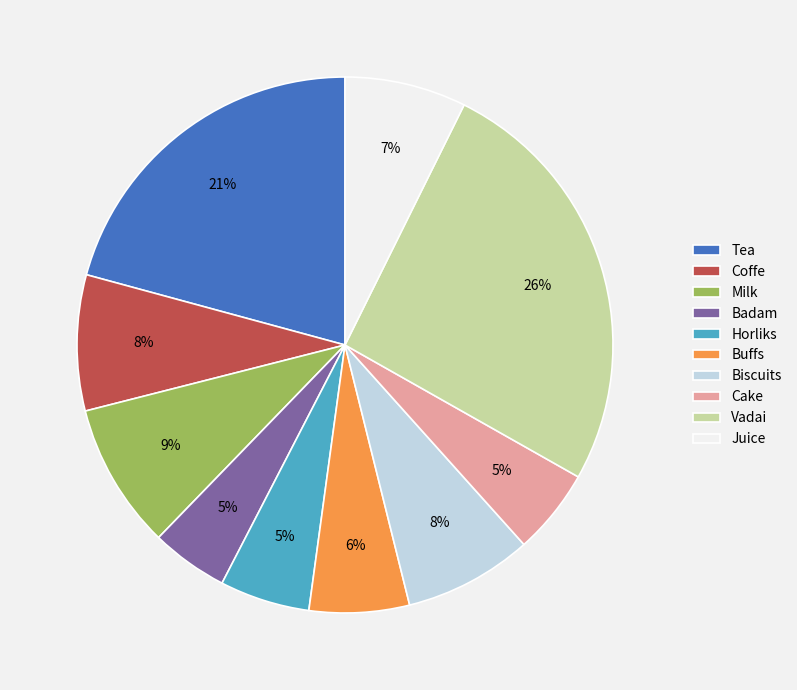

Count the number of slices in the pie.

10